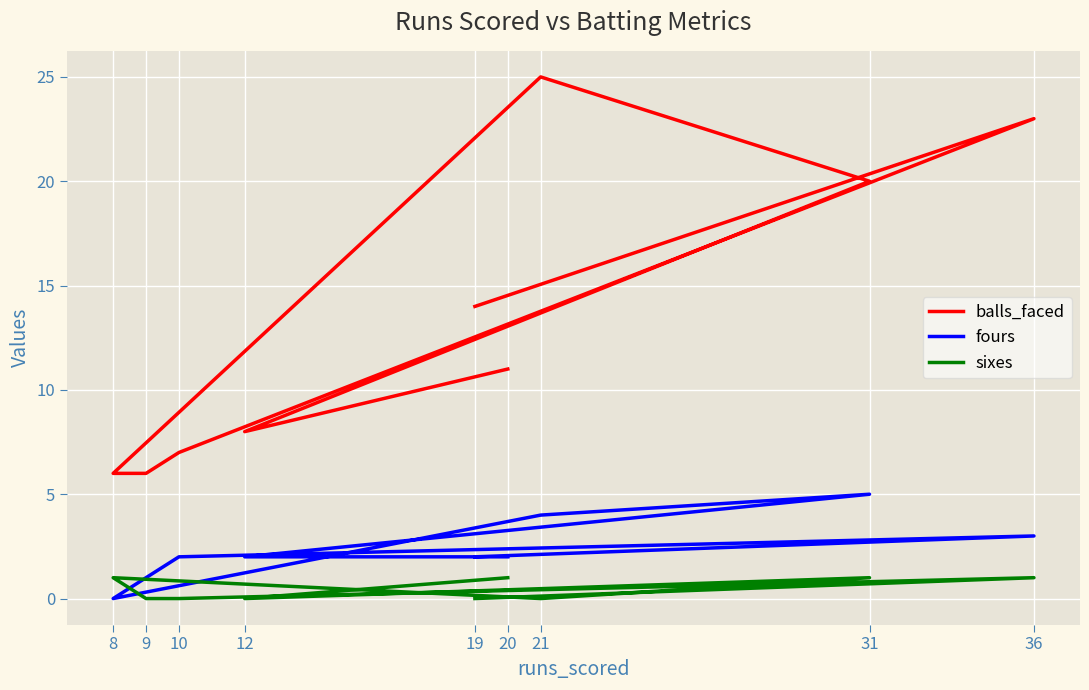

At which category does fours reach its first local peak?

31